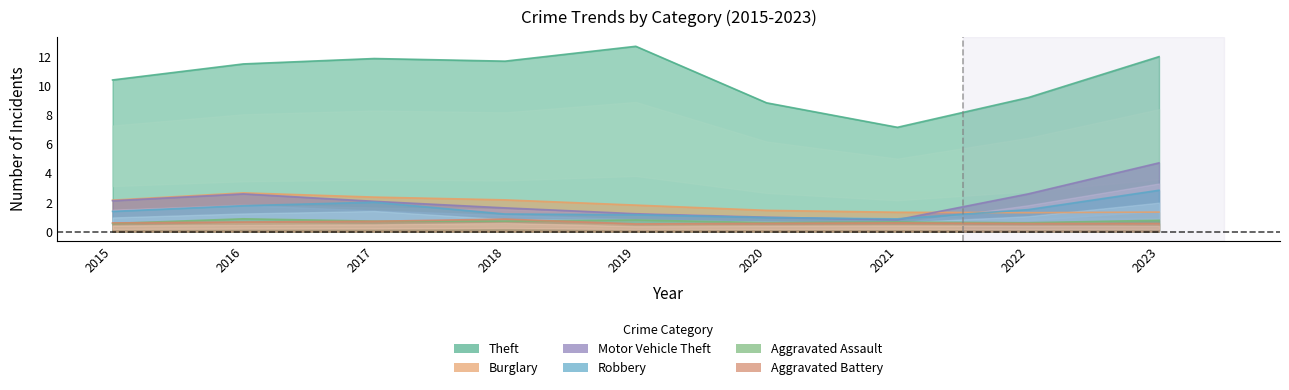

Reading left to right, transcribe all the data shown in this chart.

Theft: 2015=10.4	2016=11.5	2017=11.9	2018=11.7	2019=12.7	2020=8.8	2021=7.2	2022=9.2	2023=12.0
Burglary: 2015=2.2	2016=2.7	2017=2.4	2018=2.2	2019=1.8	2020=1.5	2021=1.3	2022=1.3	2023=1.3
Motor Vehicle Theft: 2015=2.1	2016=2.6	2017=2.1	2018=1.6	2019=1.2	2020=1.0	2021=0.8	2022=2.6	2023=4.7
Robbery: 2015=1.4	2016=1.8	2017=2.0	2018=1.2	2019=1.2	2020=1.0	2021=0.9	2022=1.5	2023=2.8
Aggravated Assault: 2015=0.6	2016=0.9	2017=0.7	2018=0.7	2019=0.8	2020=0.6	2021=0.7	2022=0.6	2023=0.8
Aggravated Battery: 2015=0.6	2016=0.7	2017=0.7	2018=0.9	2019=0.5	2020=0.6	2021=0.6	2022=0.6	2023=0.6